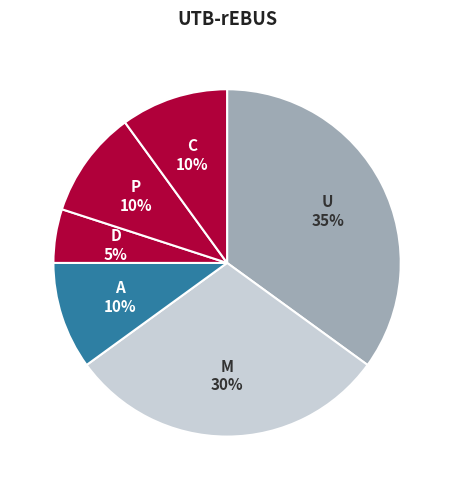

Combined, do P and D account for over 50%?

No